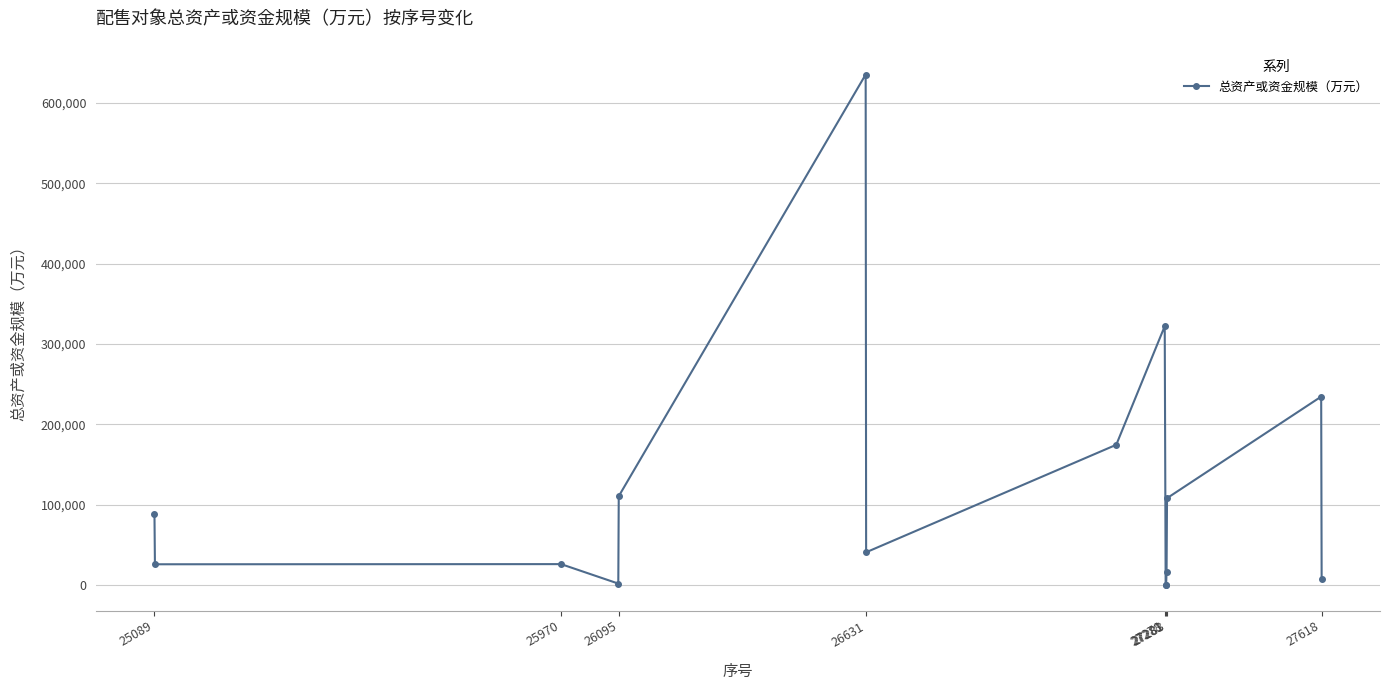

What is the sum of all values?

1794647